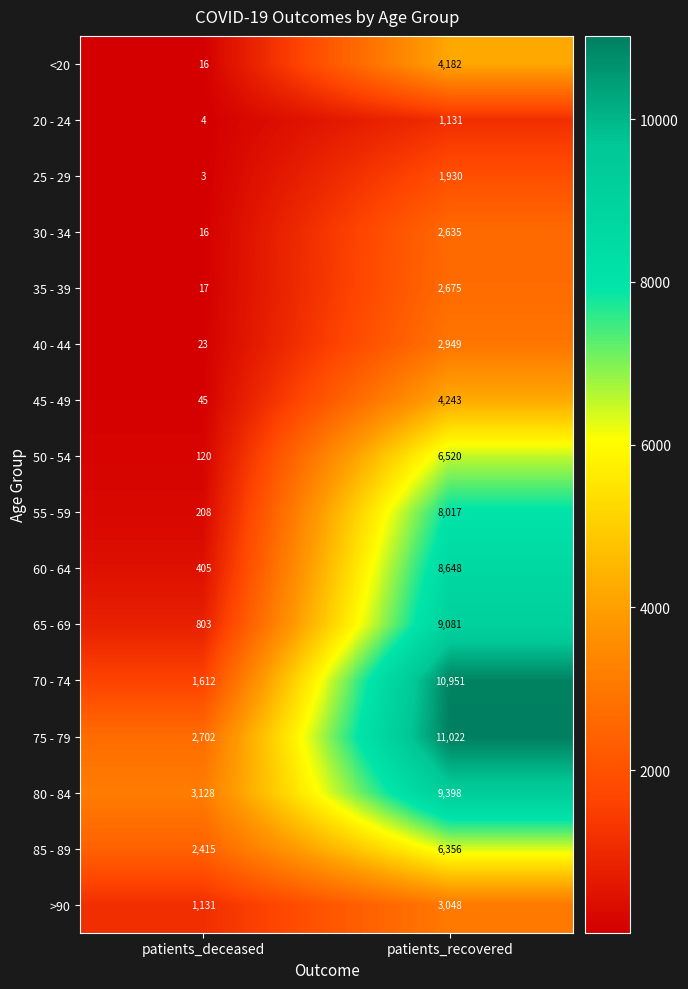

Which series has the widest spread of values?

70 - 74